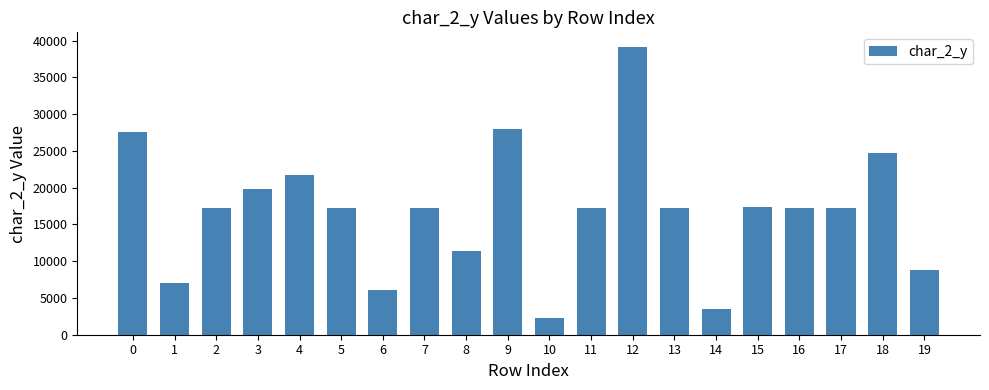

True or false: the data shows 2237 at 10.

True